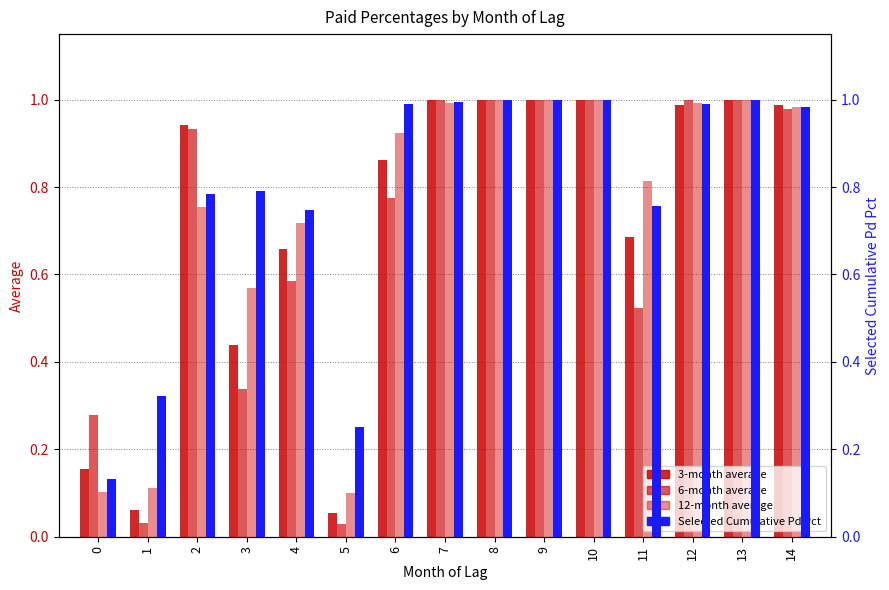

At how many categories does at least one series exceed 0?

15